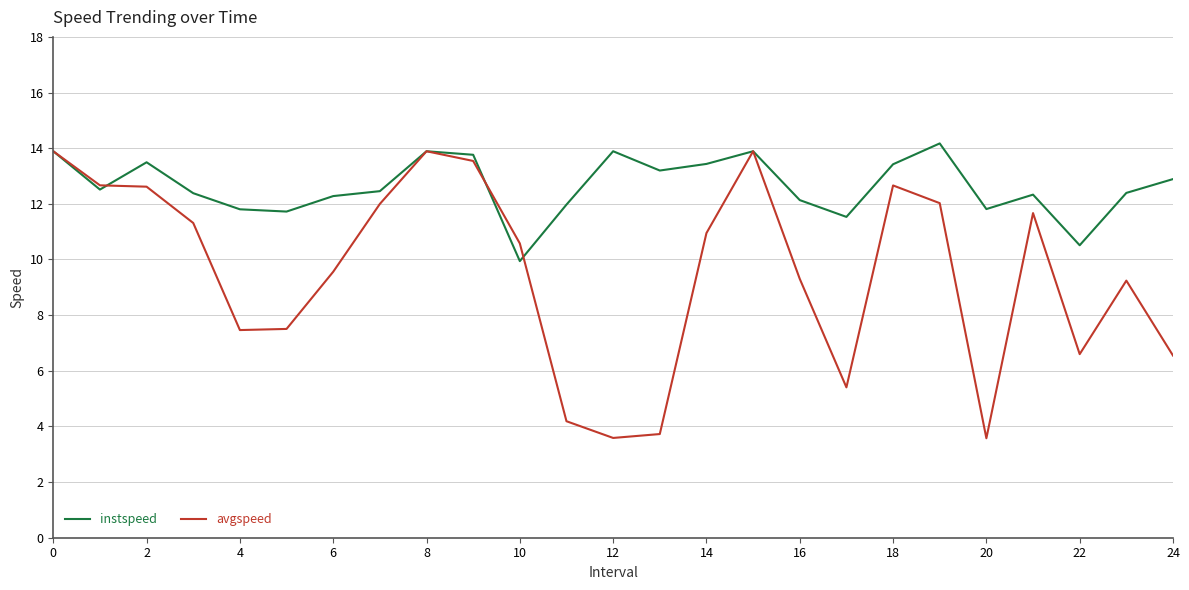

What is the minimum value for avgspeed?

3.6